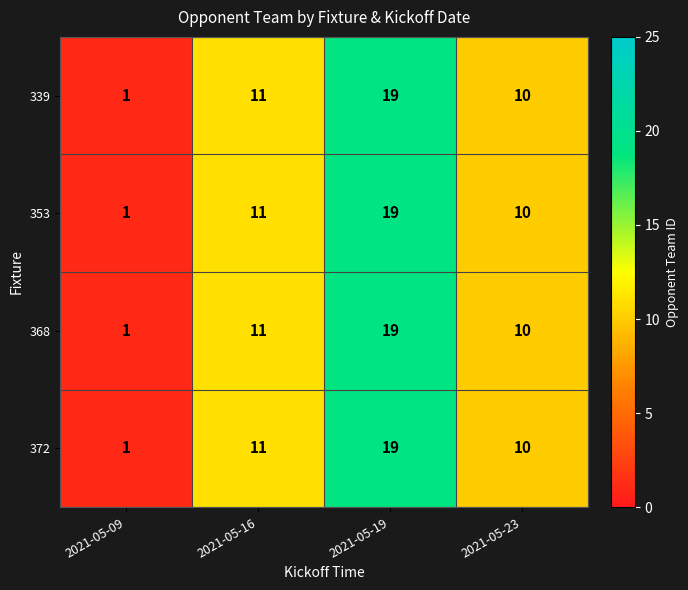

How many data points in 372 are less than 11?

2